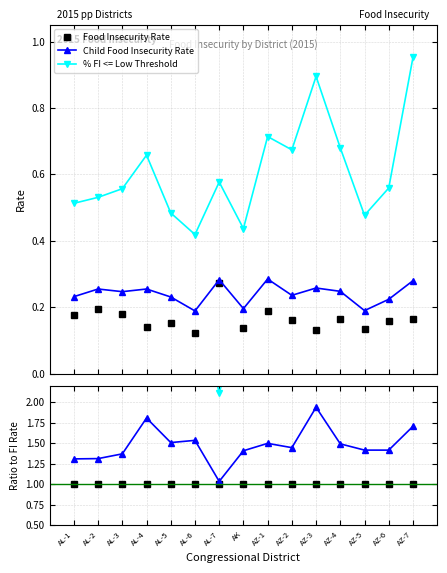

True or false: Food Insecurity Rate has more than 0 points higher than both neighbors.

True